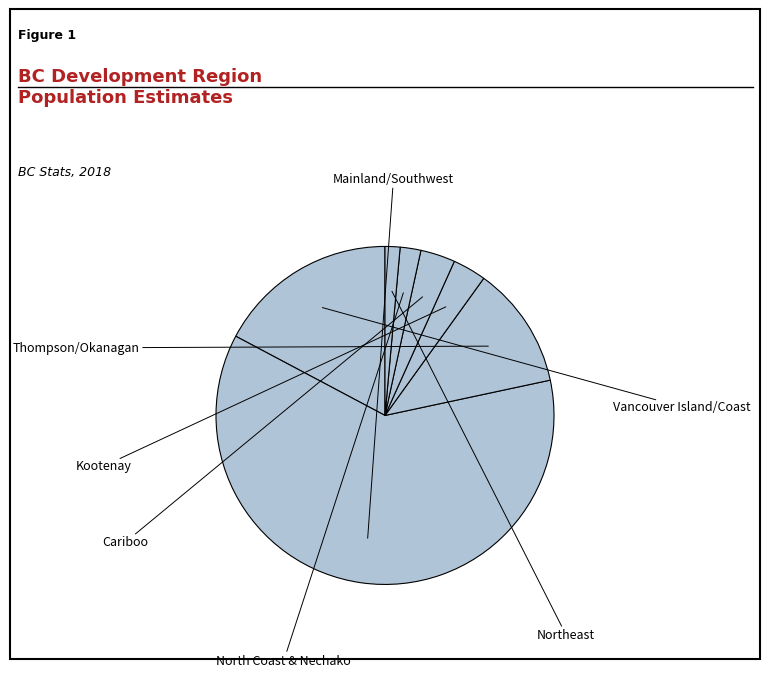

To the nearest percent, what is the average slice percentage?

14%